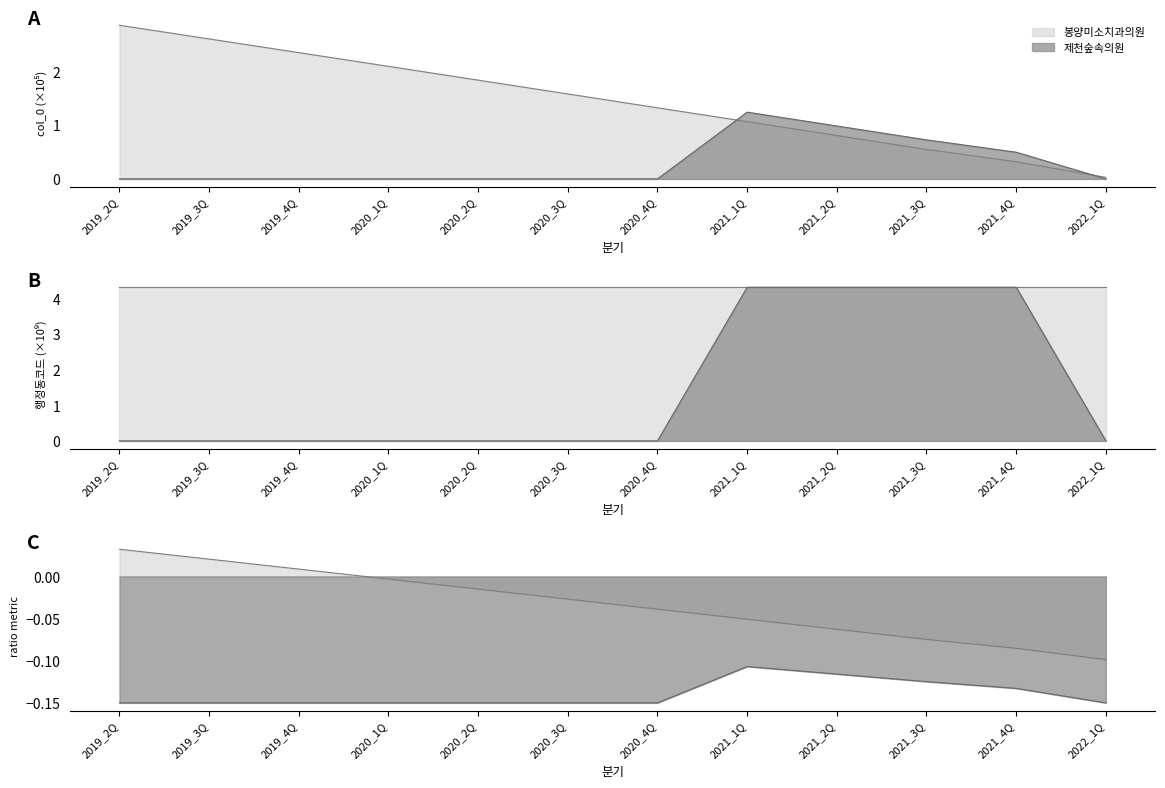

Which series has the widest spread of values?

봉양미소치과의원